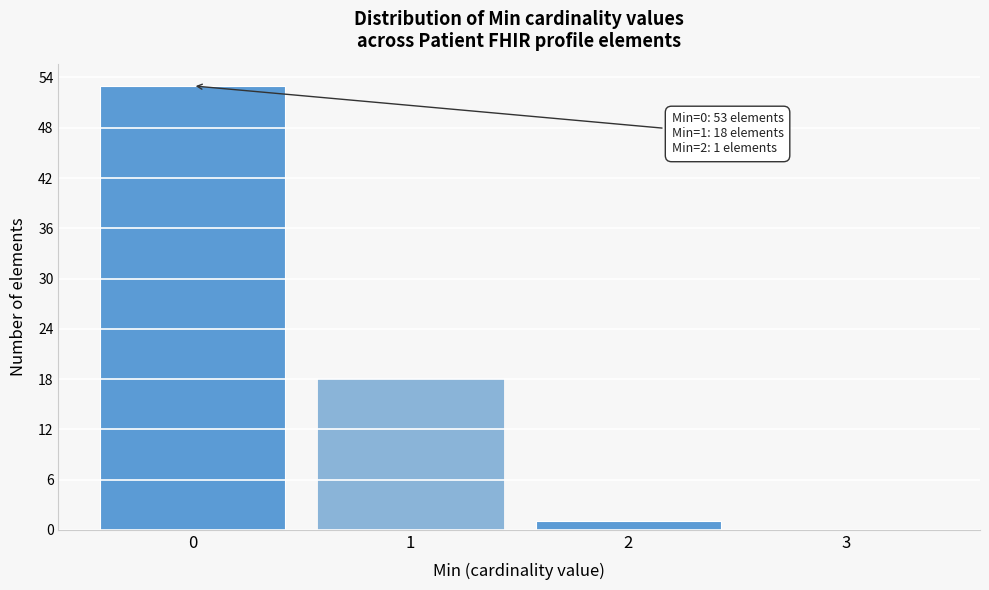

Over which range of the x-axis is the bar tallest?

-0.5 to 0.5